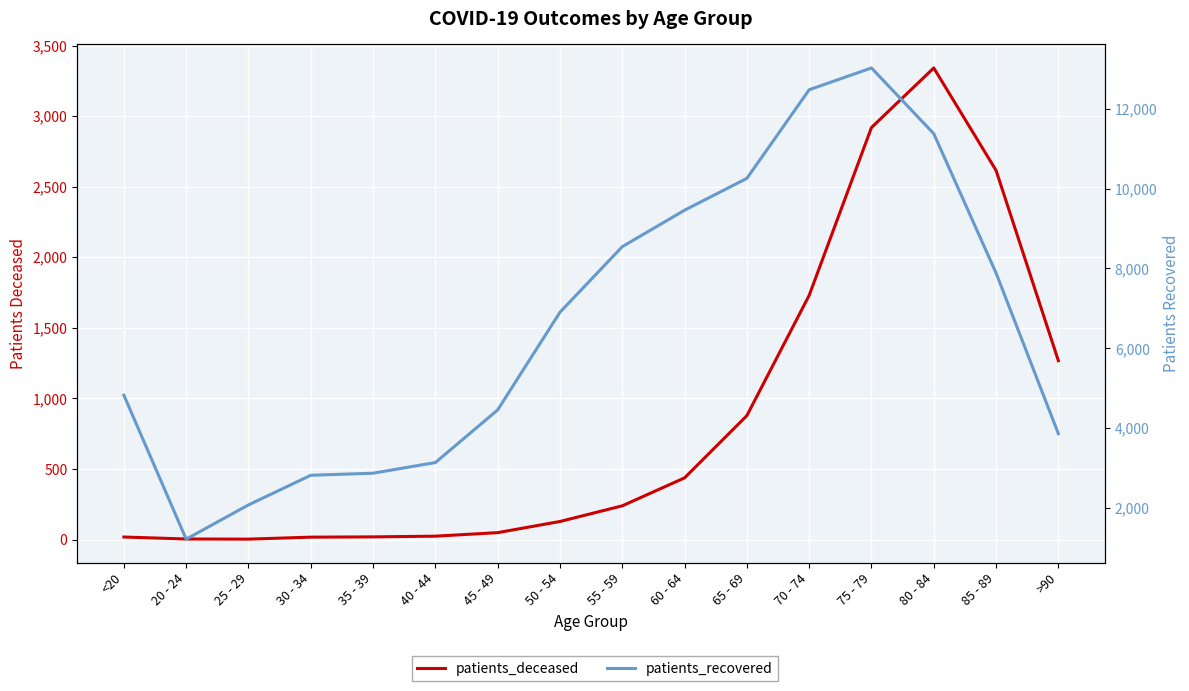

What is the sum of all patients_deceased values?

13688